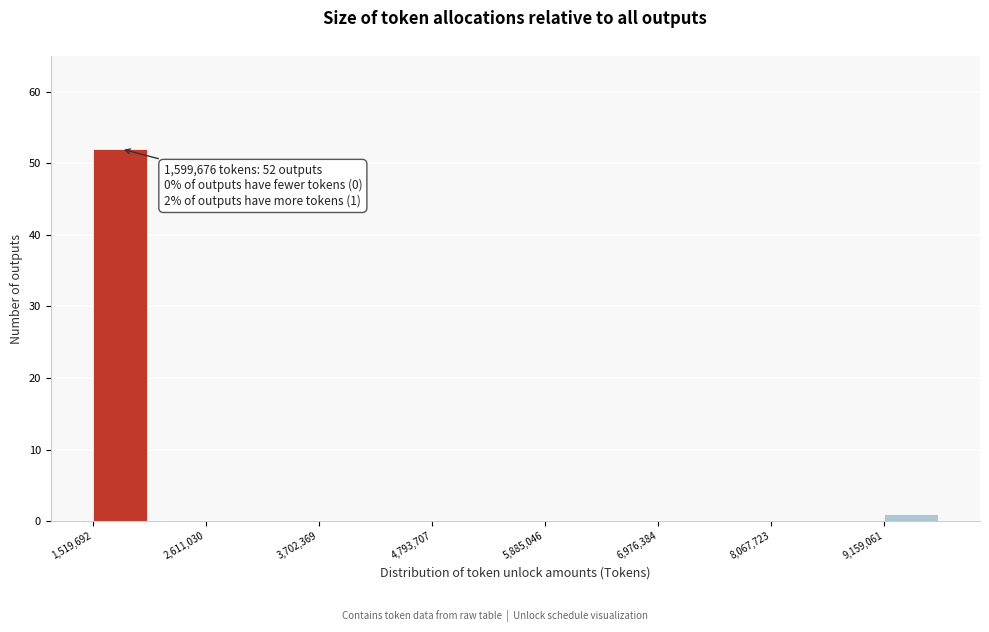

Read against the x-axis, roughly where is the centre of the tallest bar?

1800000